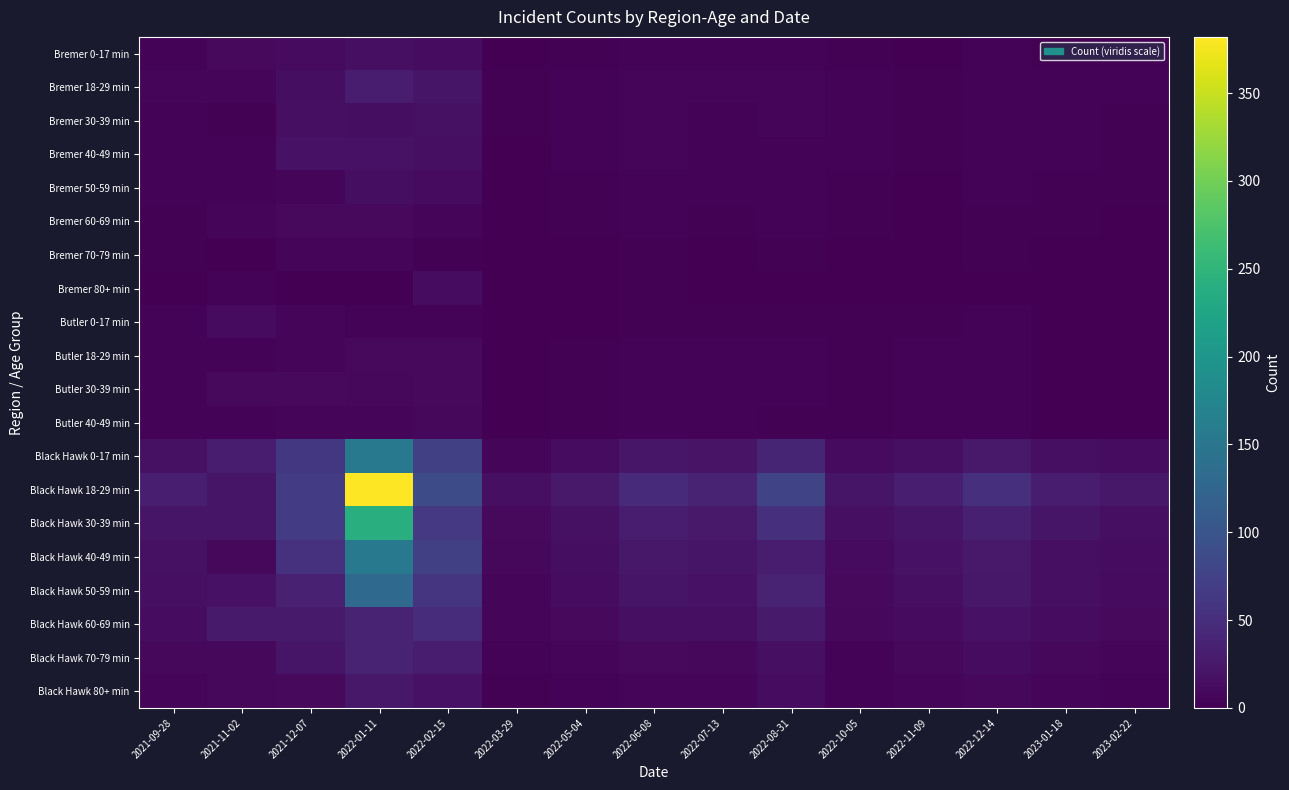

What is the total value across all series at 2022-05-04?

123